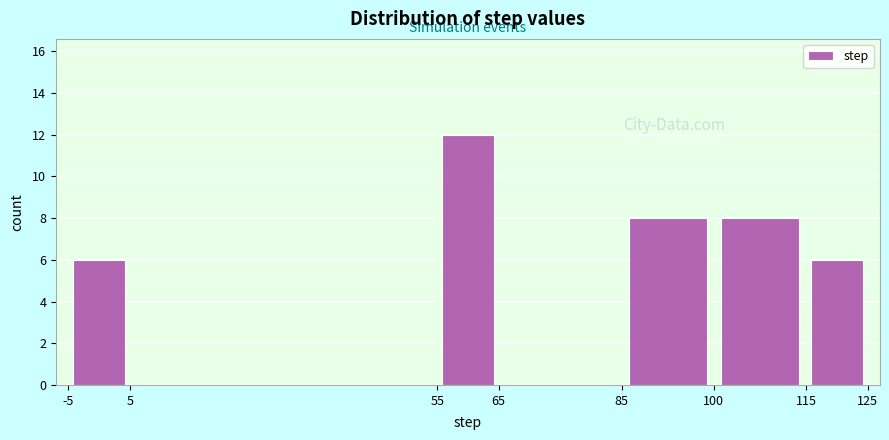

Reading left to right, transcribe this chart: for each bar, give the range it covers on the x-axis and its height. The values are not printed on the chart, so give them approximately, as read against the axis.

-5 to 5: 6
5 to 55: 0
55 to 65: 12
65 to 85: 0
85 to 100: 8
100 to 115: 8
115 to 125: 6